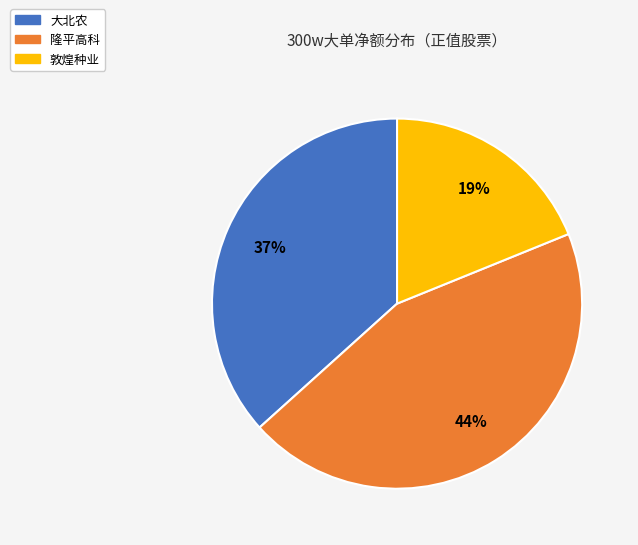

Is there a majority slice in this chart?

No